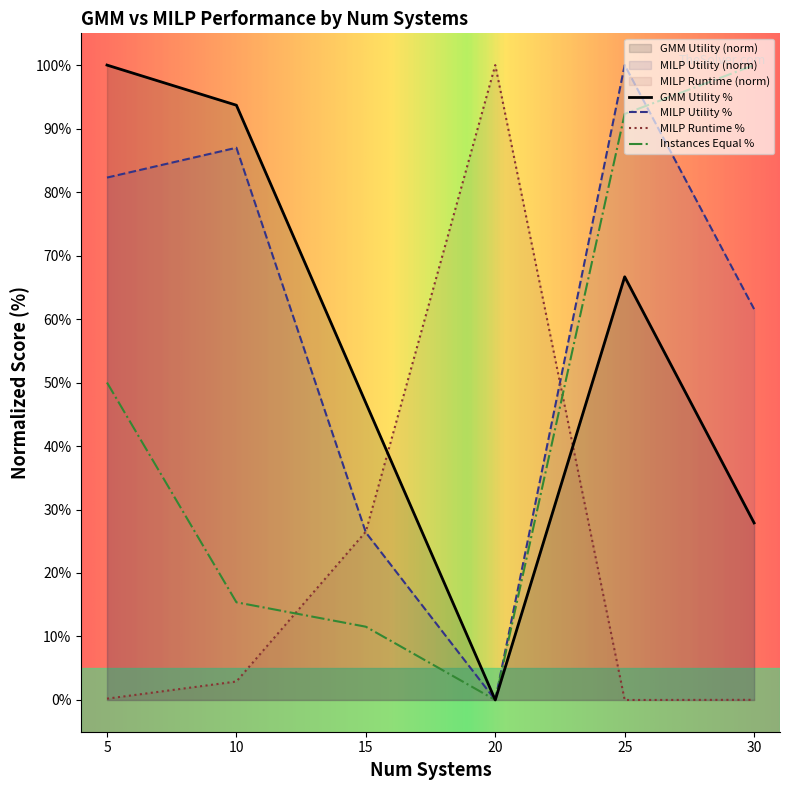

Rank the categories by MILP Utility value from lowest to highest.

20, 15, 30, 5, 10, 25